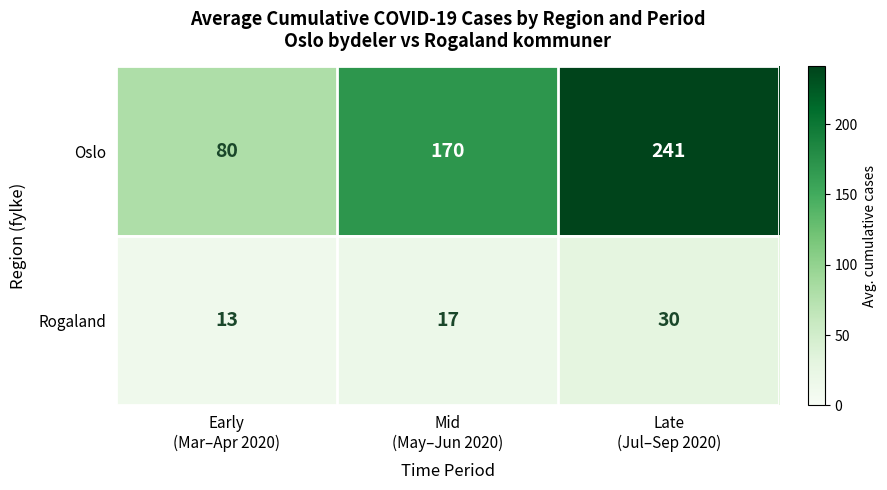

Which series changed the most between Mid
(May–Jun 2020) and Late
(Jul–Sep 2020)?

Oslo